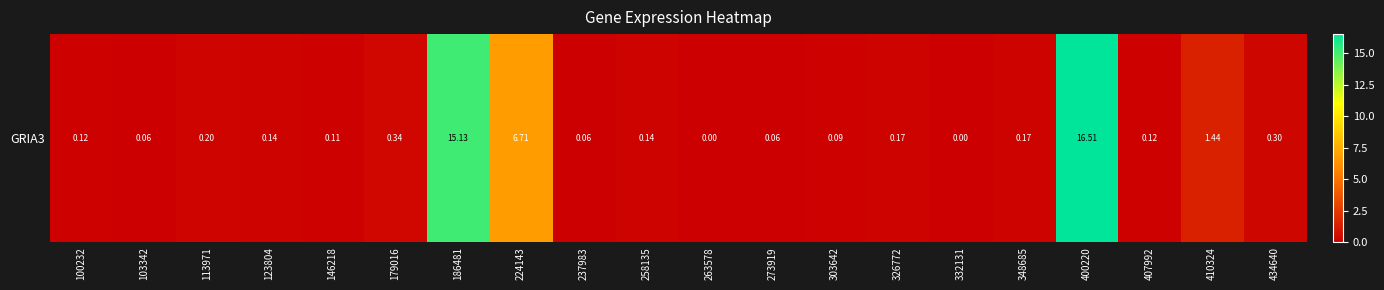

Rank the categories by value from lowest to highest.

263578, 332131, 103342, 237983, 273919, 303642, 146218, 100232, 407992, 123804, 258135, 326772, 348685, 113971, 434640, 179016, 410324, 224143, 186481, 400220